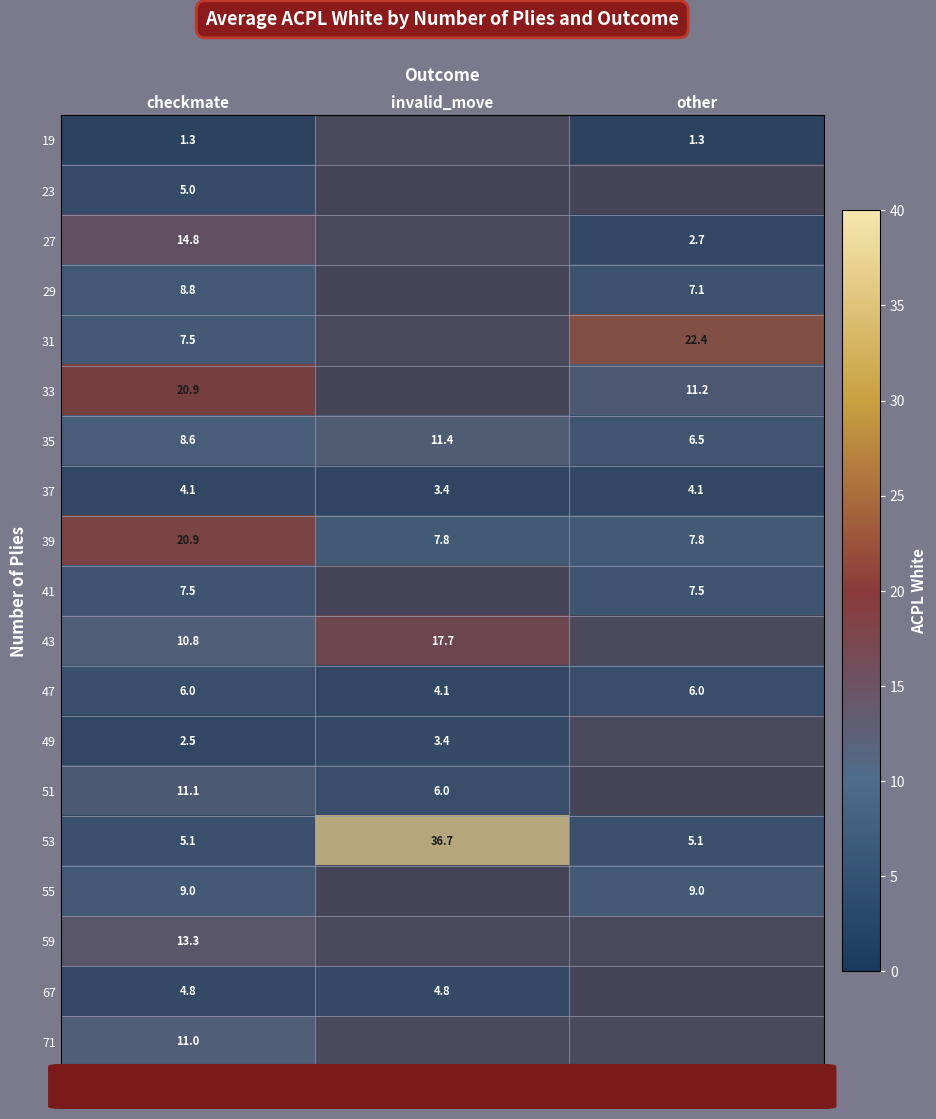

What is the greatest value displayed?

36.7